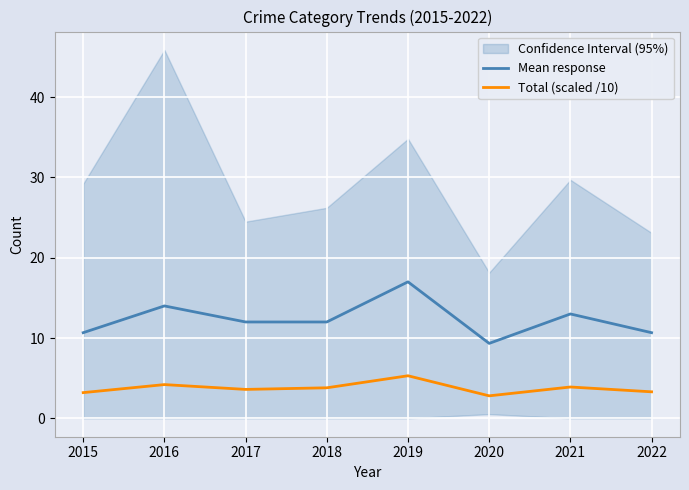

Reading left to right, list all the values displayed in this chart.

Mean response: 2015=10.7	2016=14.0	2017=12.0	2018=12.0	2019=17.0	2020=9.3	2021=13.0	2022=10.7
Total (scaled /10): 2015=3.2	2016=4.2	2017=3.6	2018=3.8	2019=5.3	2020=2.8	2021=3.9	2022=3.3